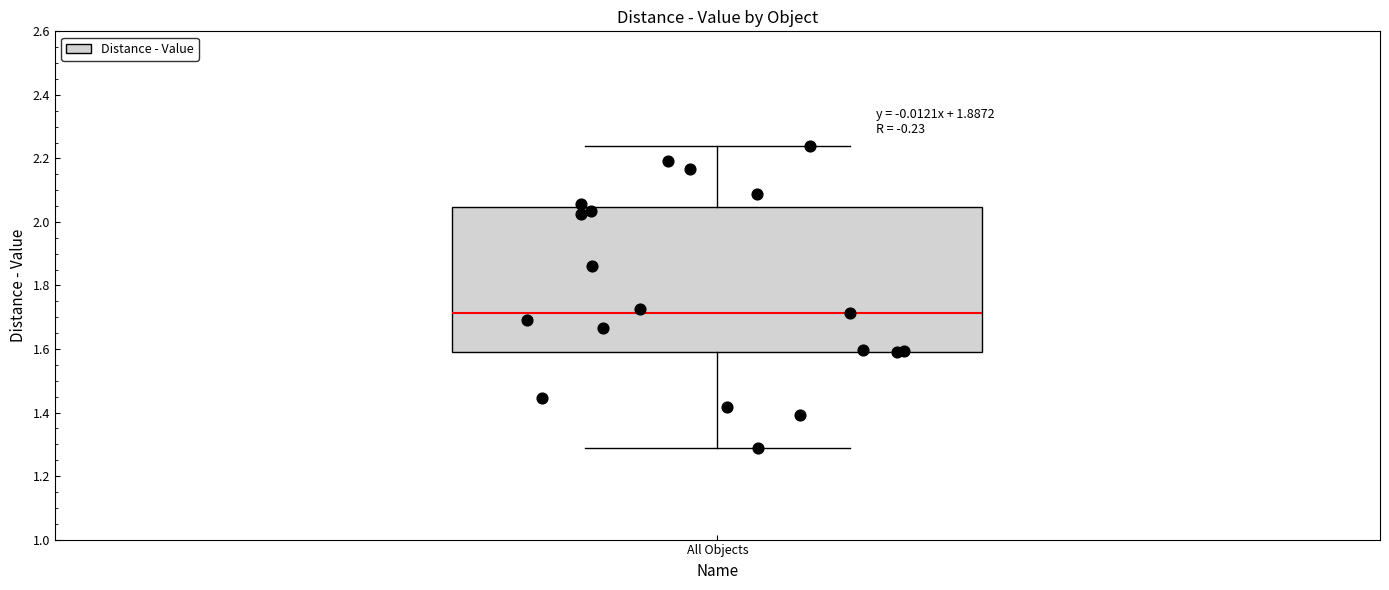

Where does the upper whisker of the box for All Objects end on the y-axis? The values are not printed on the chart, so give them approximately, as read against the axis.

2.24